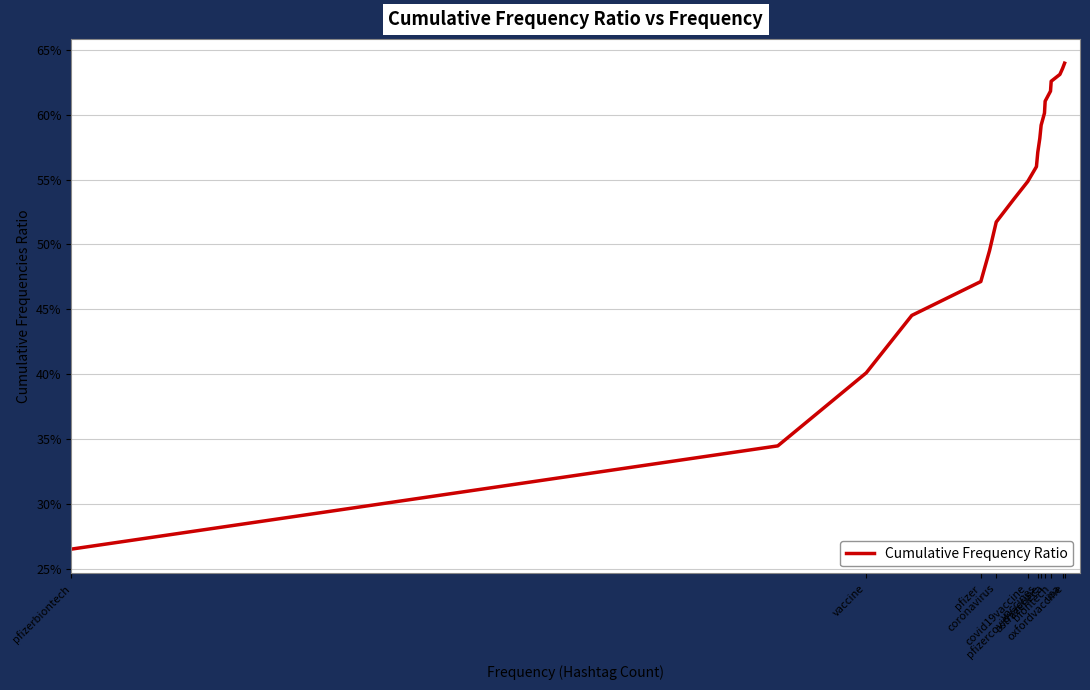

How many lines are shown in the chart?

1